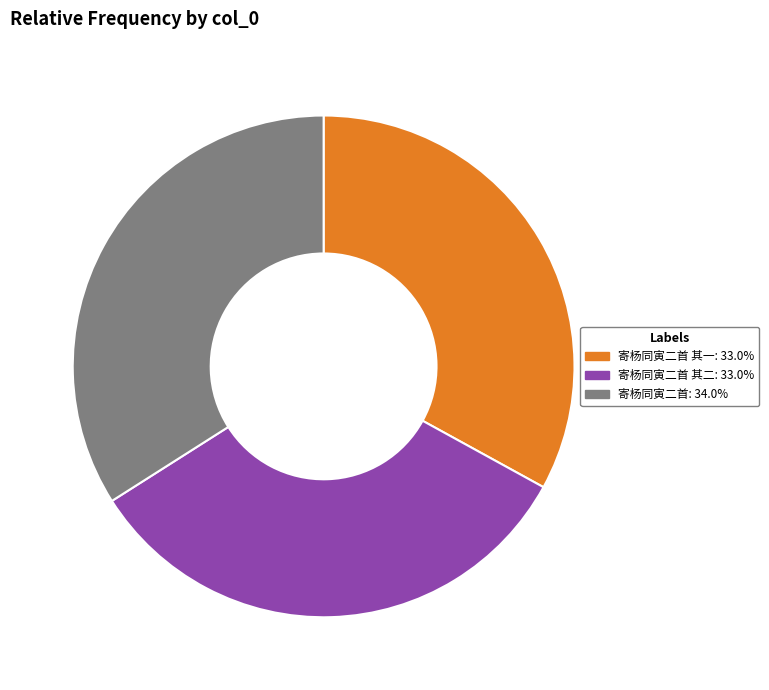

How many segments does this pie chart have?

3